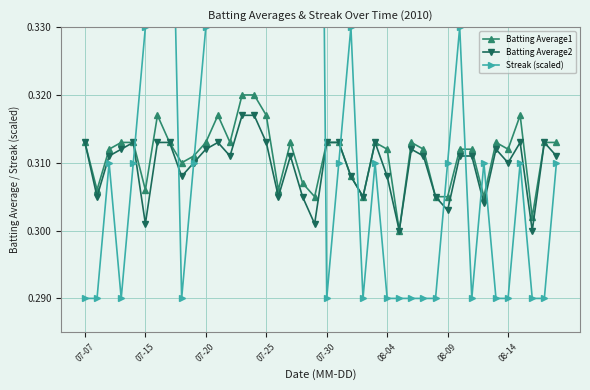

True or false: Batting Average1 has more than 2 interior local peaks.

True